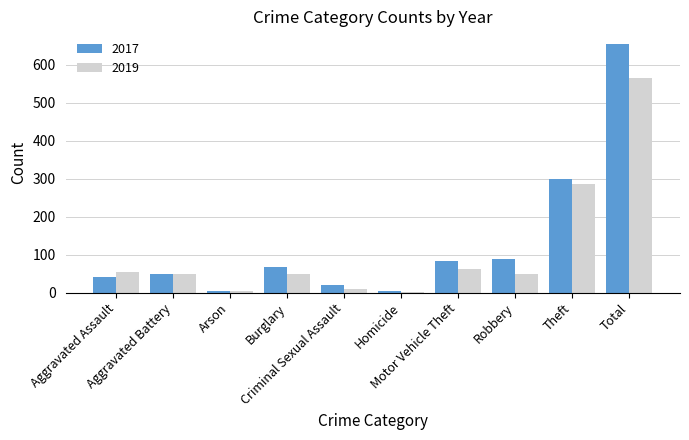

How many series are shown in this chart?

2